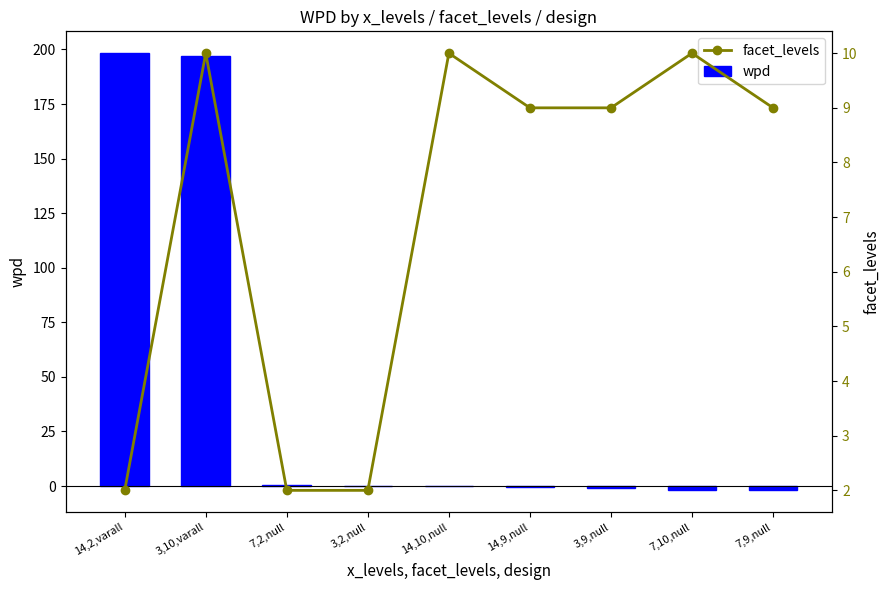

How many categories are shown in the chart?

9